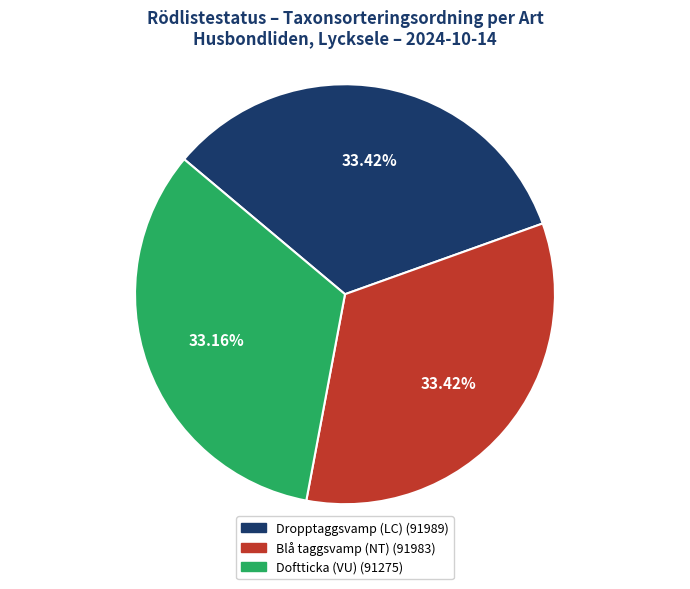

The Dropptaggsvamp (LC) slice represents 33% of the pie. True or false?

True